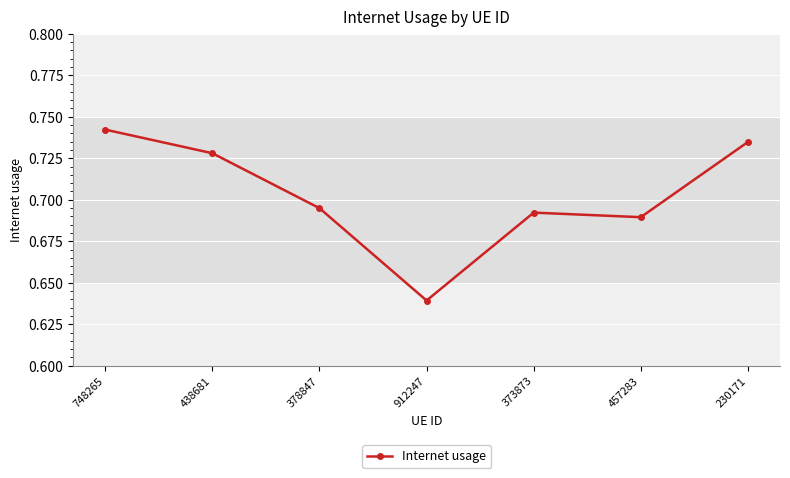

What position from the right is 457283?

2